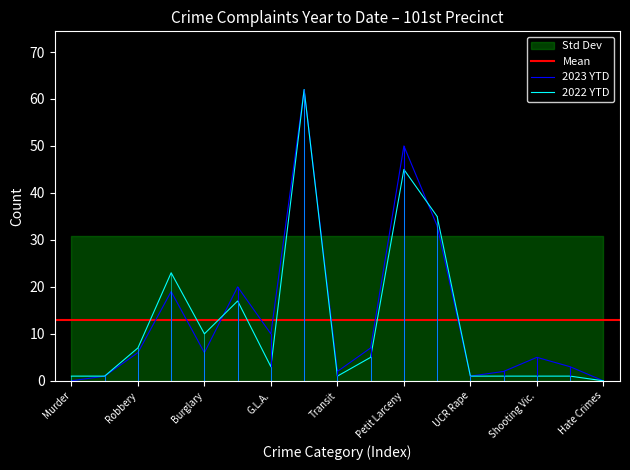

Is it true that 2023 YTD equals 10 at G.L.A.?

True